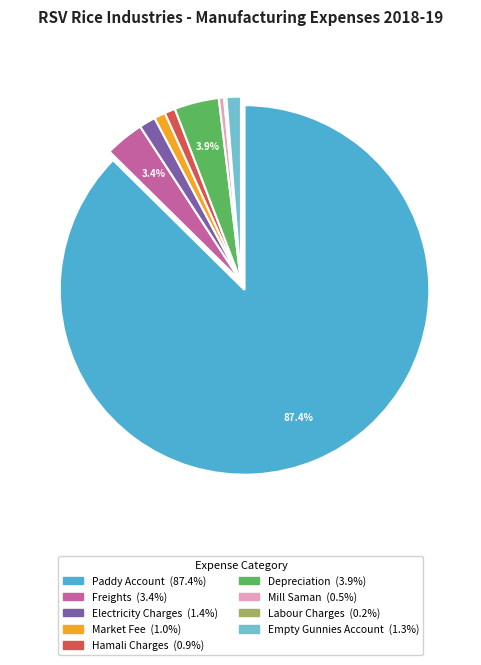

To the nearest percent, what percentage of the pie is Market Fee?

1%